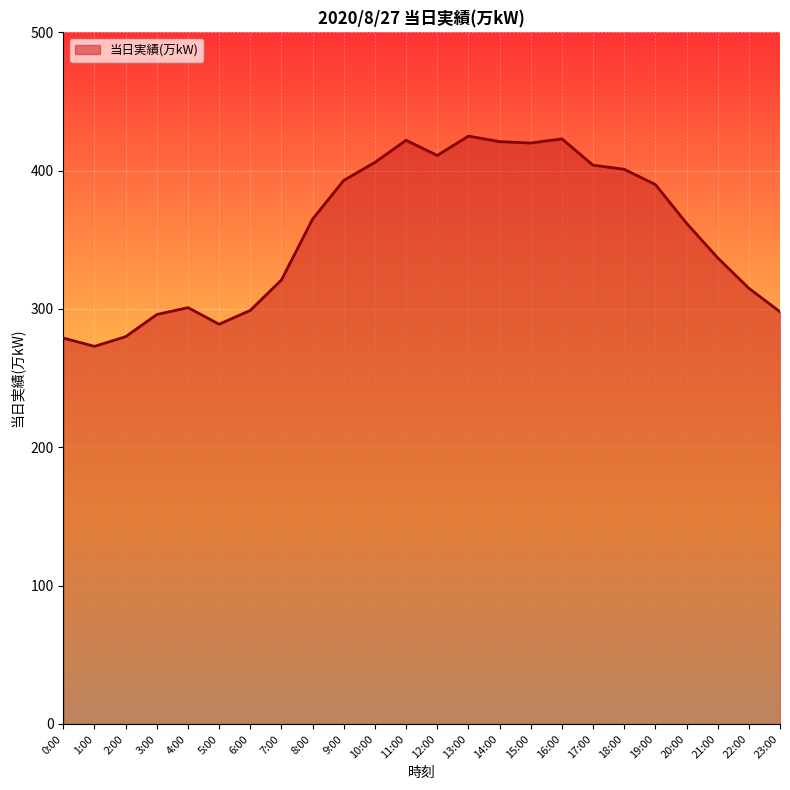

What is the ratio of the value at 22:00 to the value at 3:00?

1.1